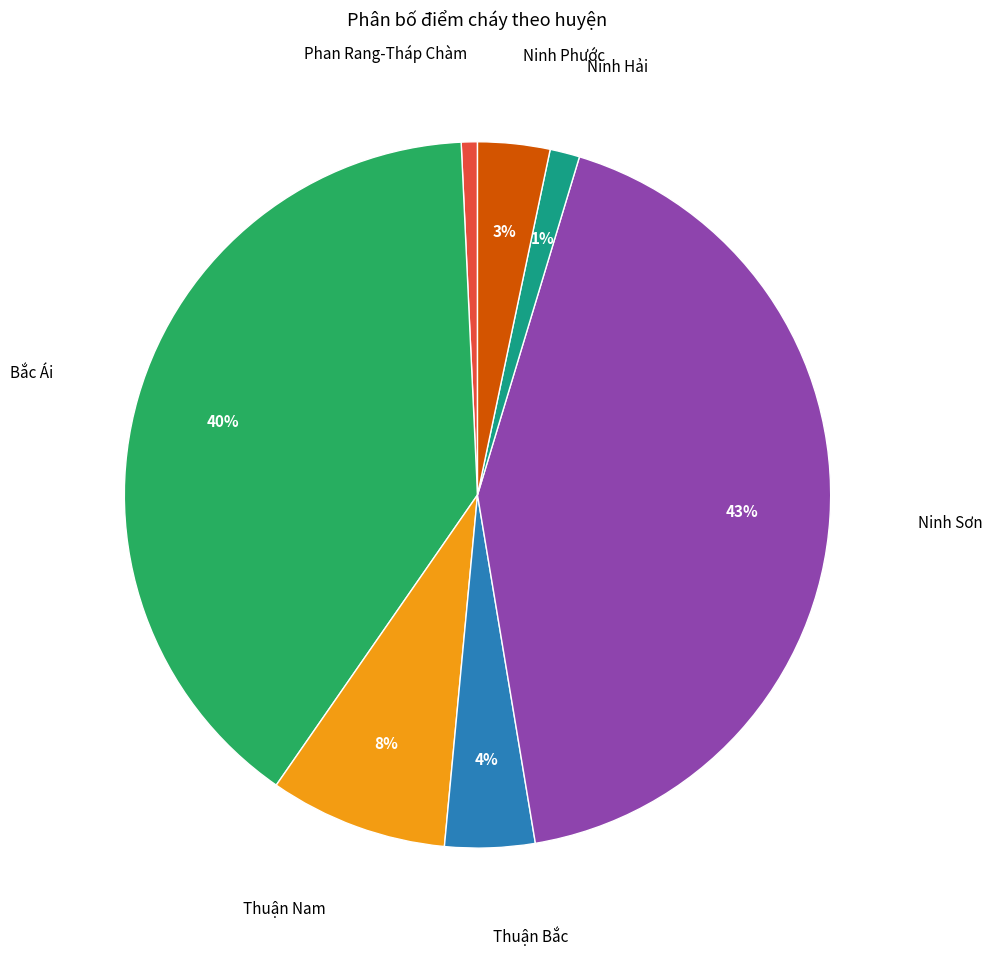

True or false: Thuận Nam accounts for 8% of the total.

True